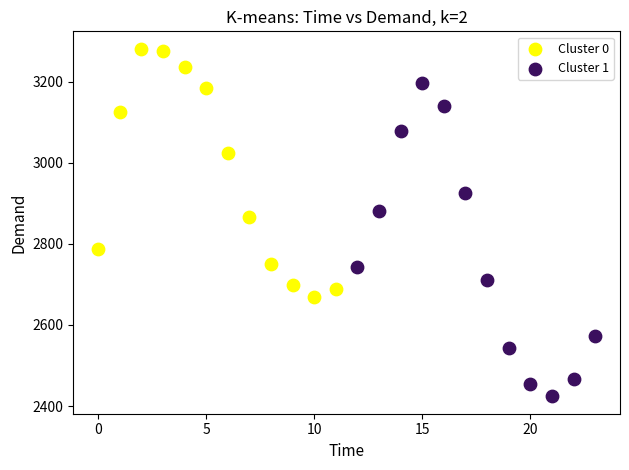

Which series reaches the maximum Y coordinate?

Cluster 0